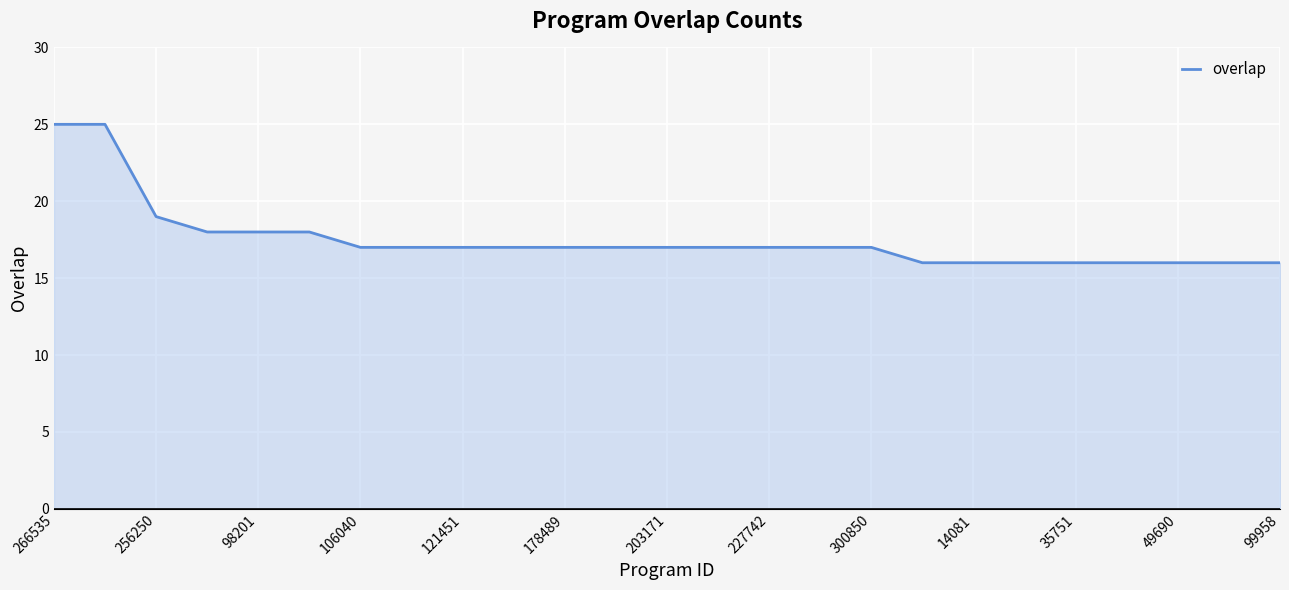

Reading left to right, list all the values displayed in this chart.

25	25	19	18	18	18	17	17	17	17	17	17	17	17	17	17	17	16	16	16	16	16	16	16	16